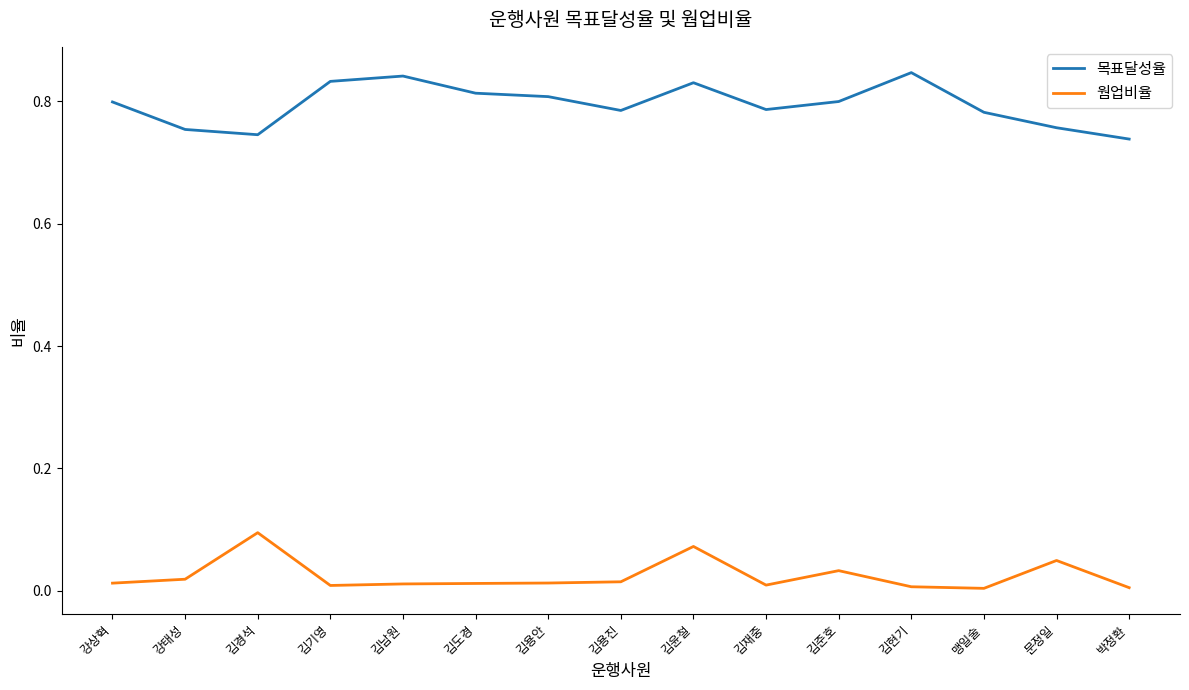

Between 김경석 and 김재중, which series saw the biggest shift?

웜업비율